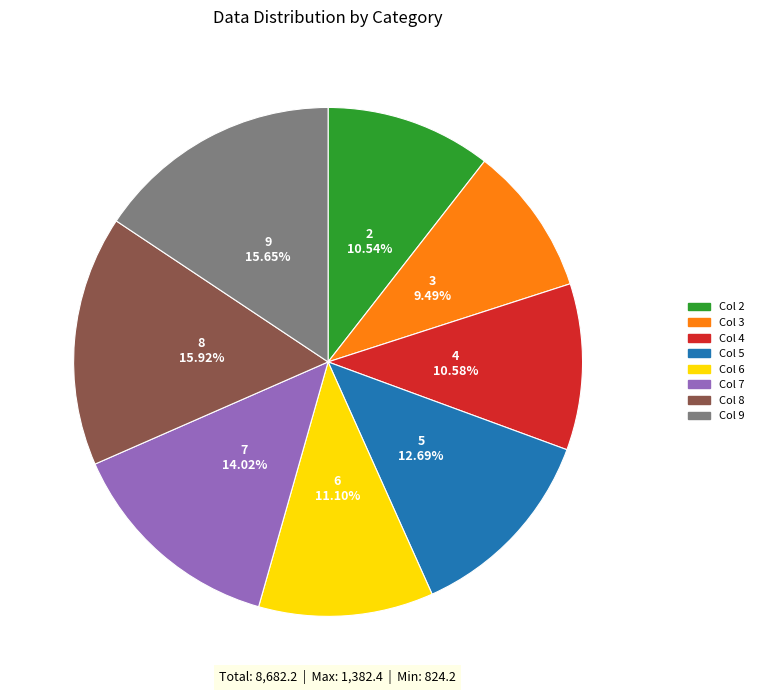

Is there any slice that represents more than half of the pie?

No